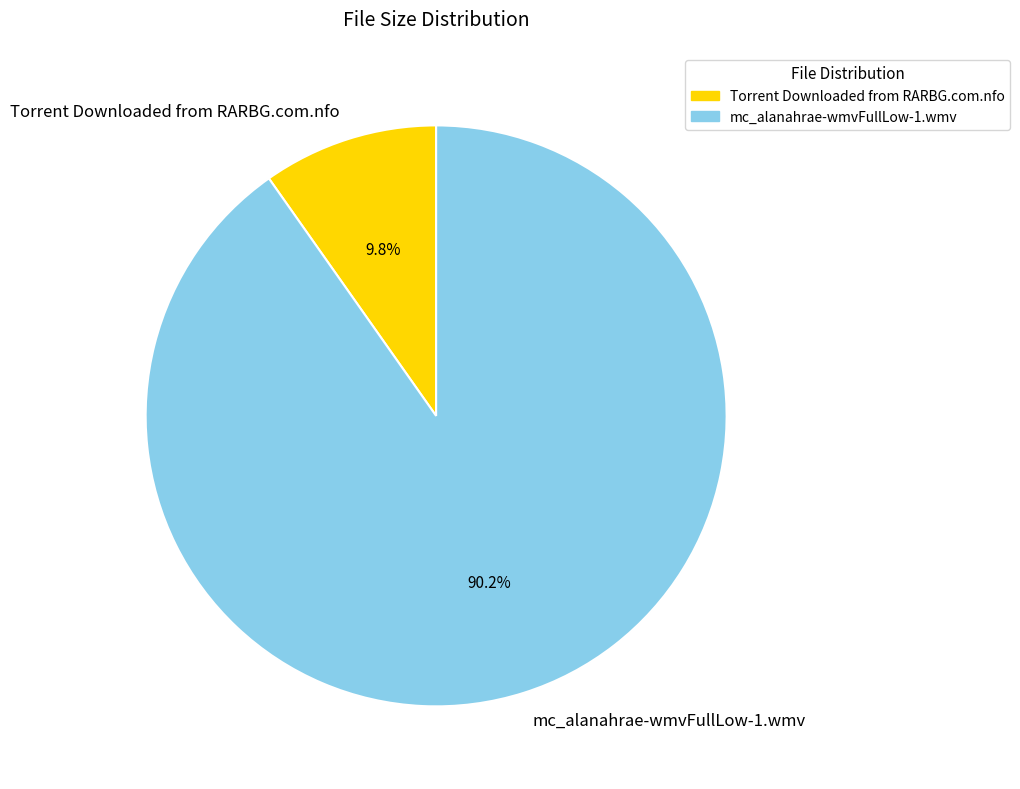

What portion of the pie excludes mc_alanahrae-wmvFullLow-1.wmv?

9.8%